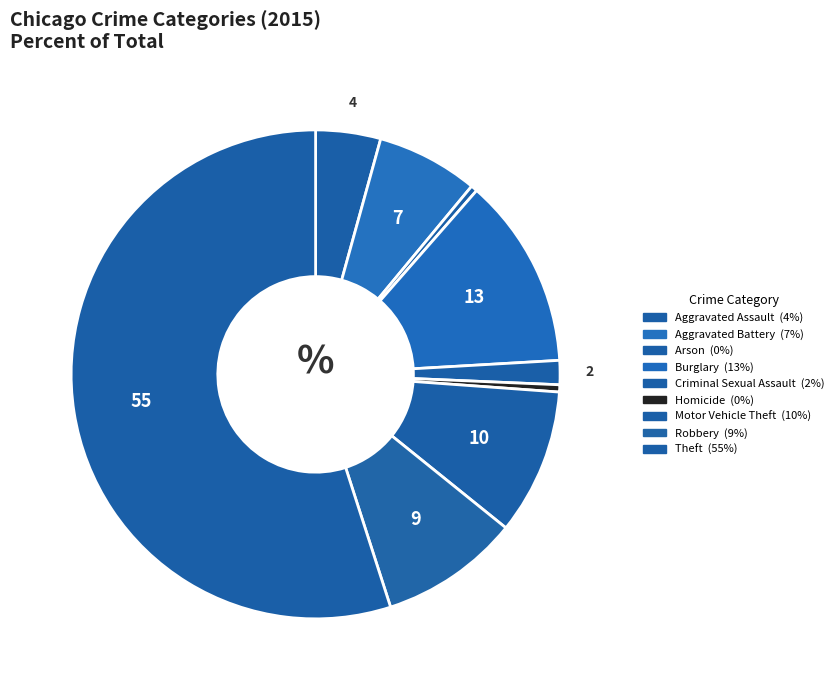

How many segments does this pie chart have?

9